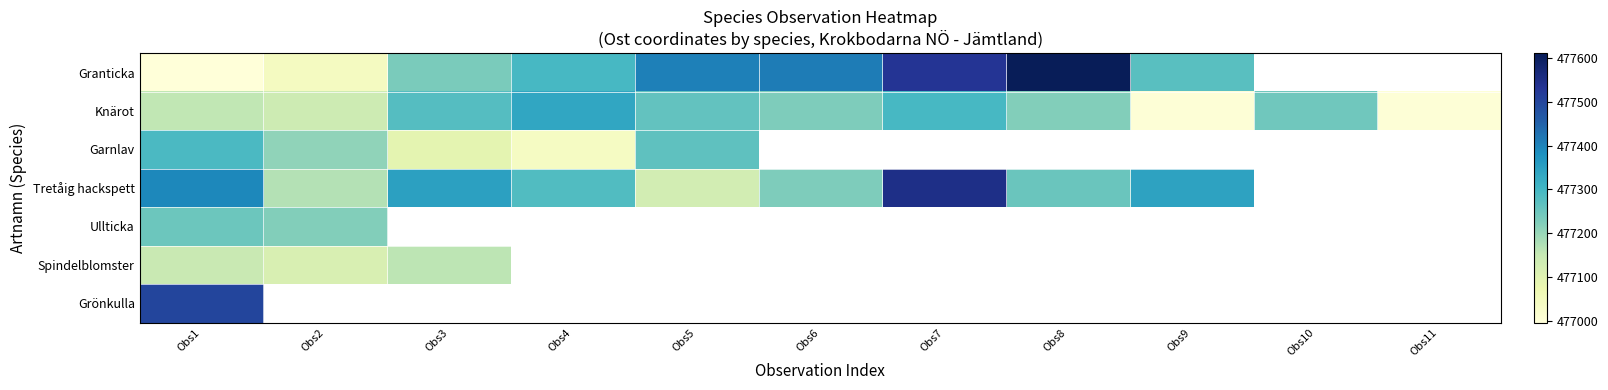

Which series changed the most between Obs6 and Obs8?

Granticka